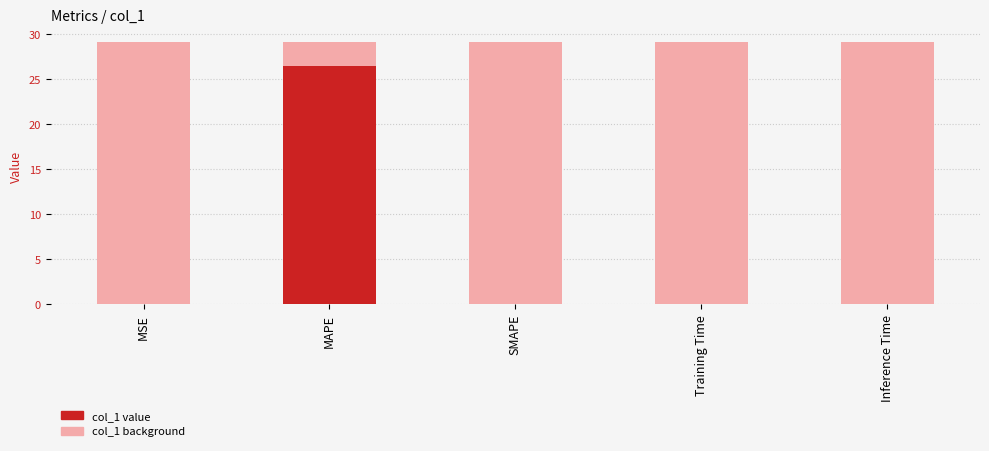

At which label is the value closest to 13?

MSE